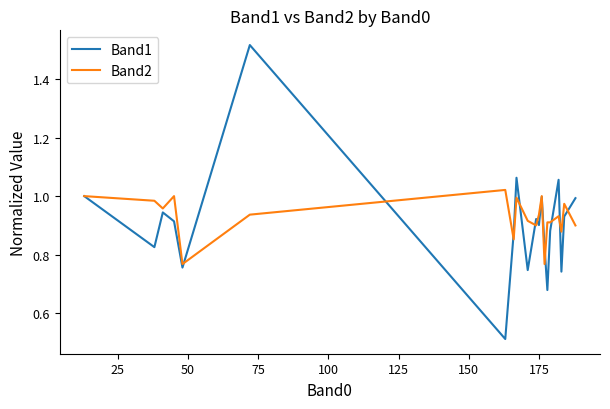

List the series in order of their peak value, lowest first.

Band2, Band1